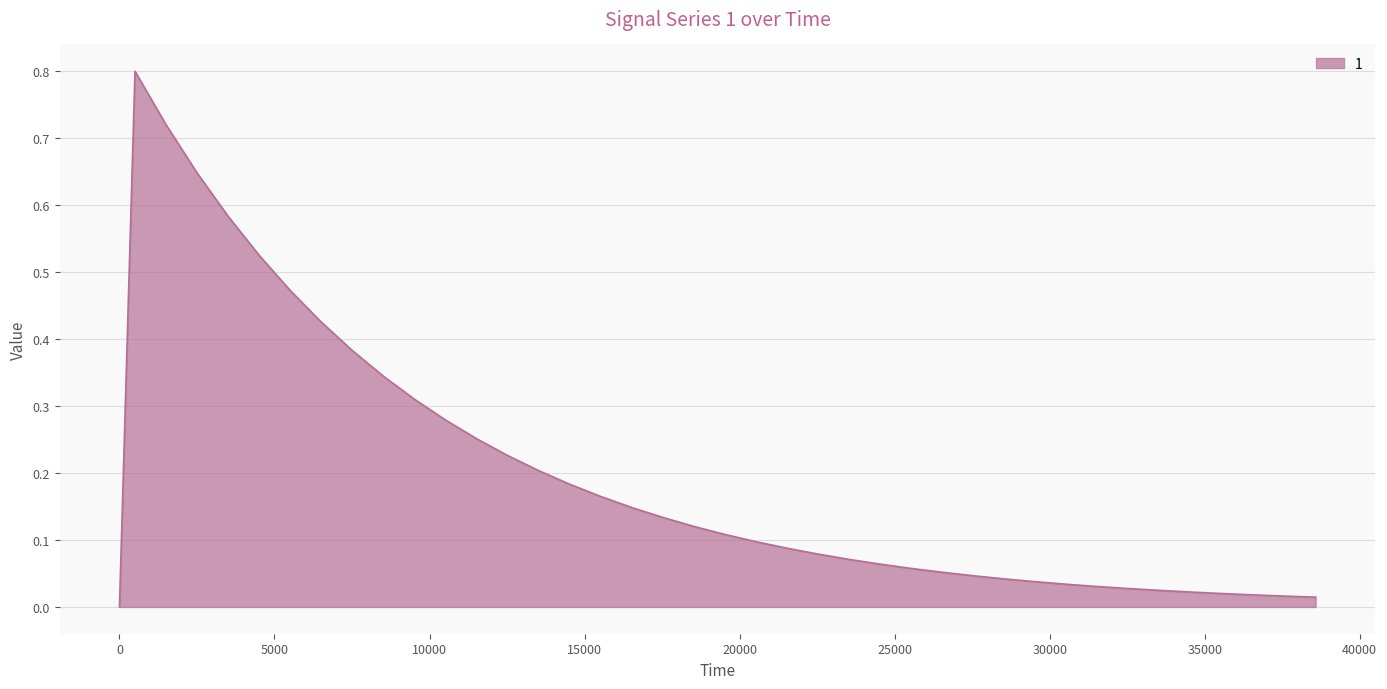

What is the maximum value shown in the chart?

0.8